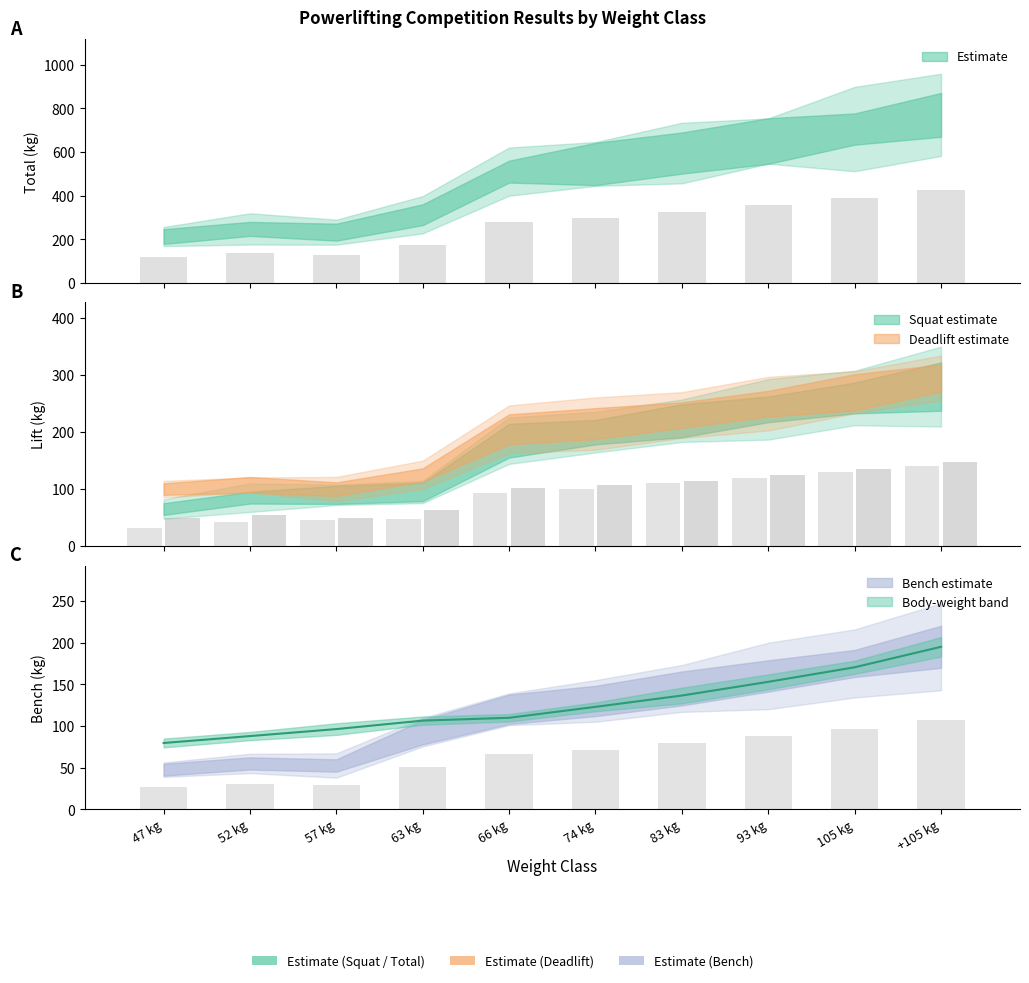

At how many categories does at least one series exceed 100?

10